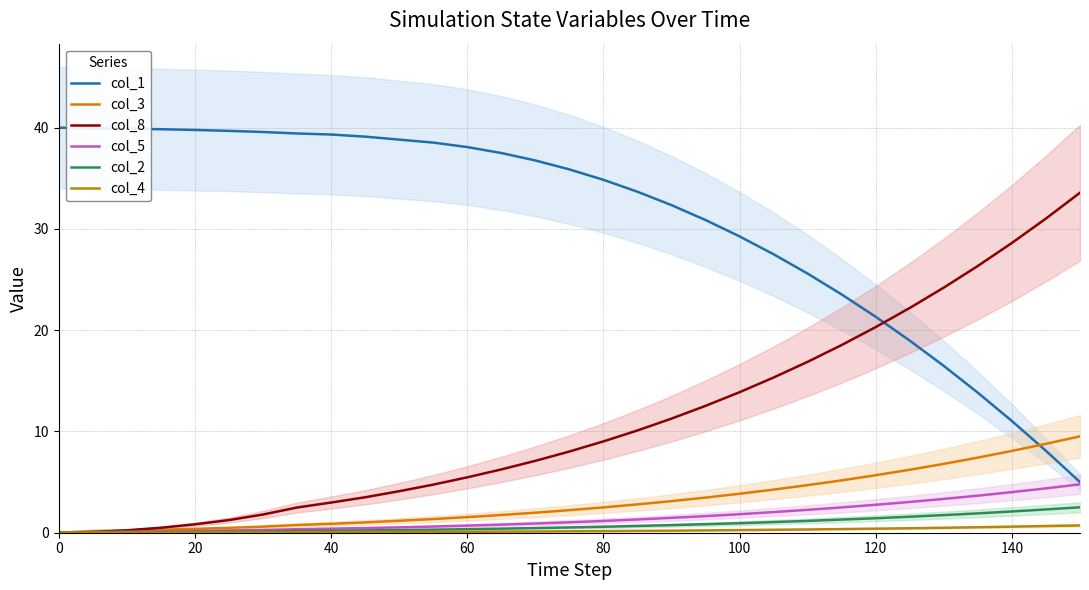

The col_8 series shows 3.0 at 40. True or false?

True